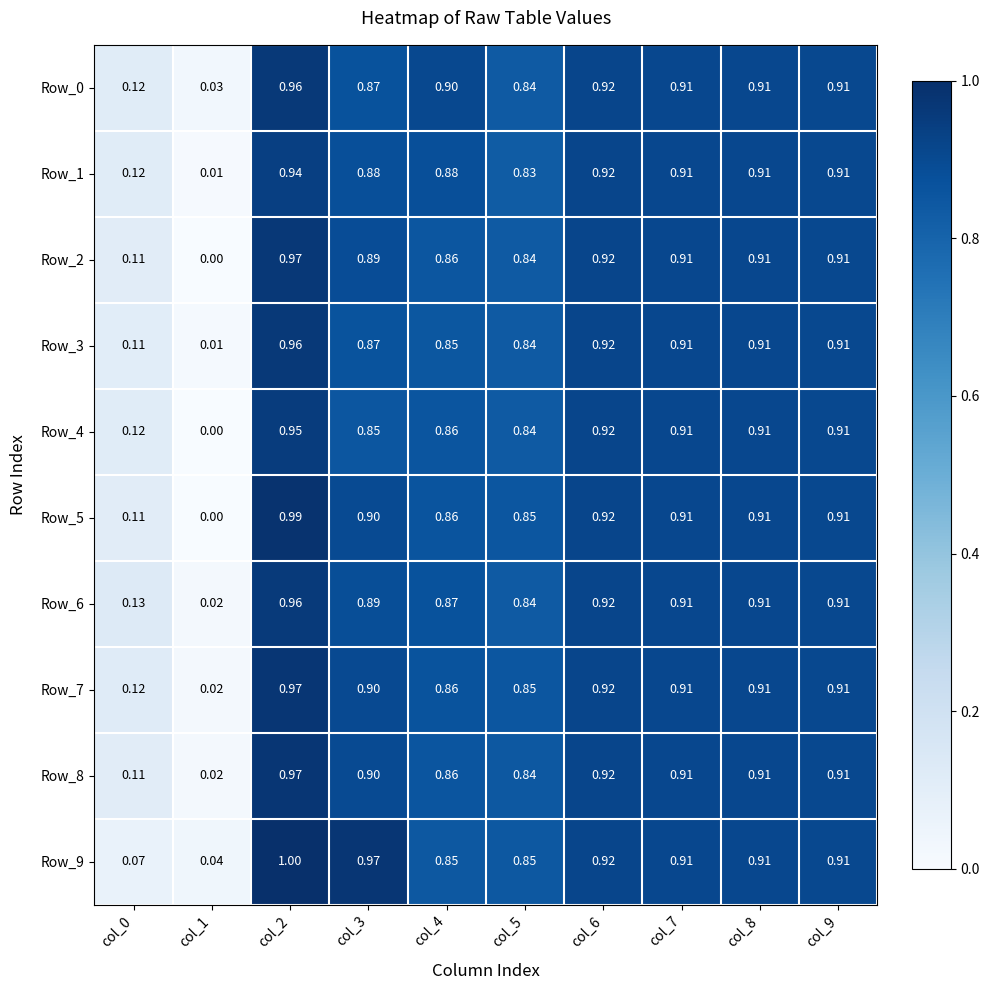

Is the value of Row_8 at col_7 greater than the value of Row_1 at col_0?

Yes